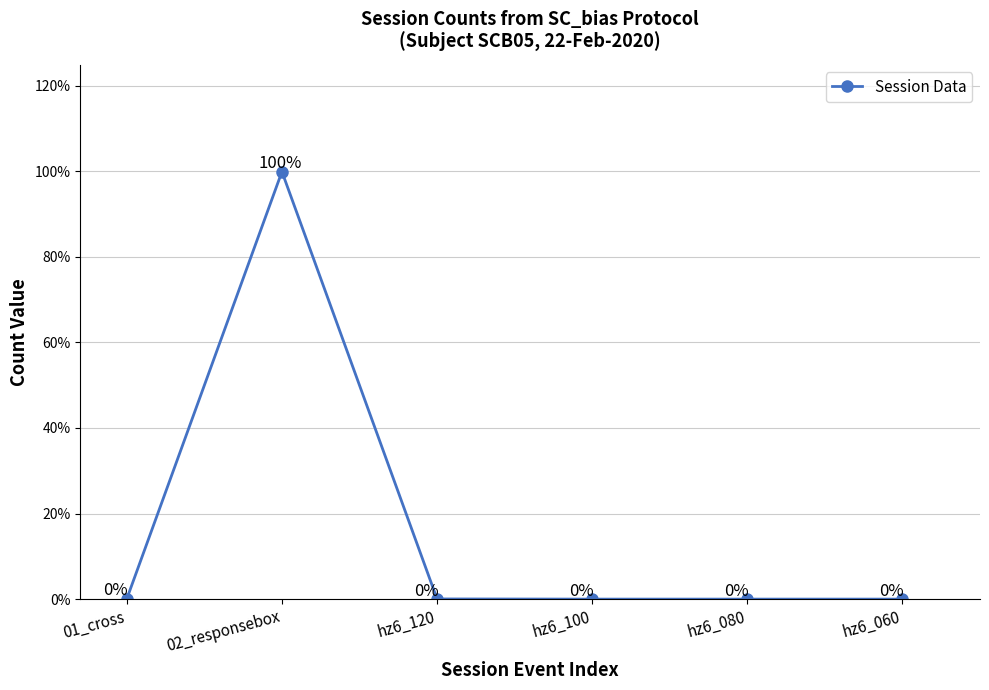

Rank the categories by value from lowest to highest.

hz6_100, hz6_080, hz6_060, hz6_120, 01_cross, 02_responsebox